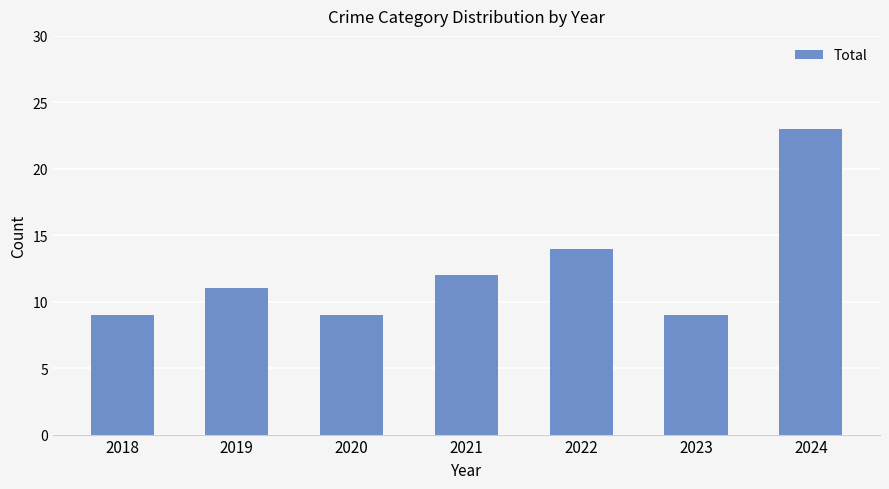

What is the value of the 4th bar from the left?

12